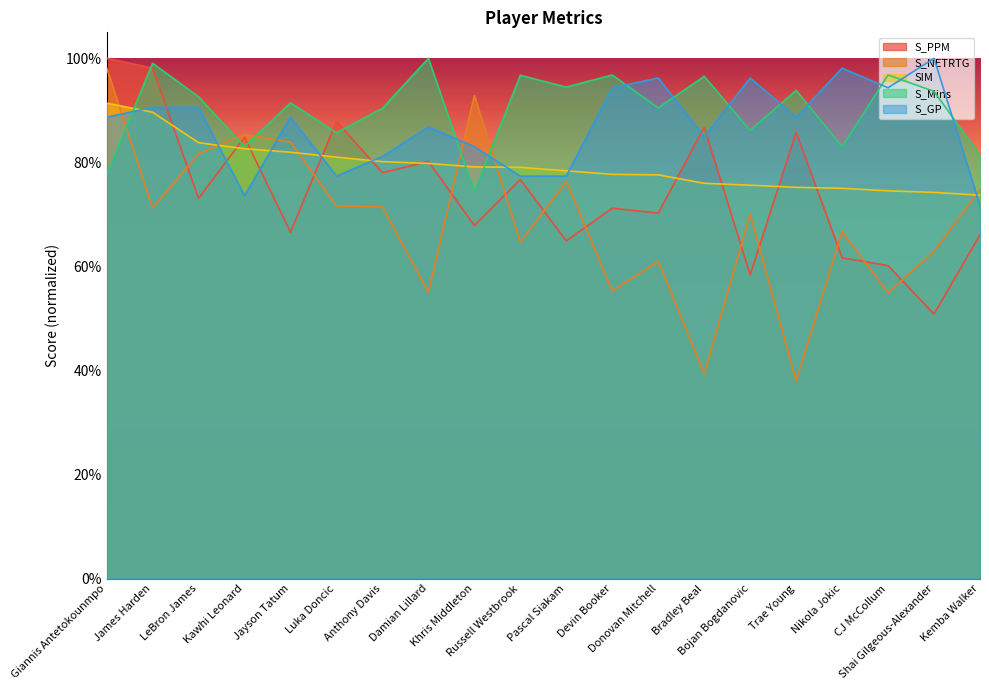

What is the difference between the S_Mins values at Nikola Jokic and LeBron James?

0.1